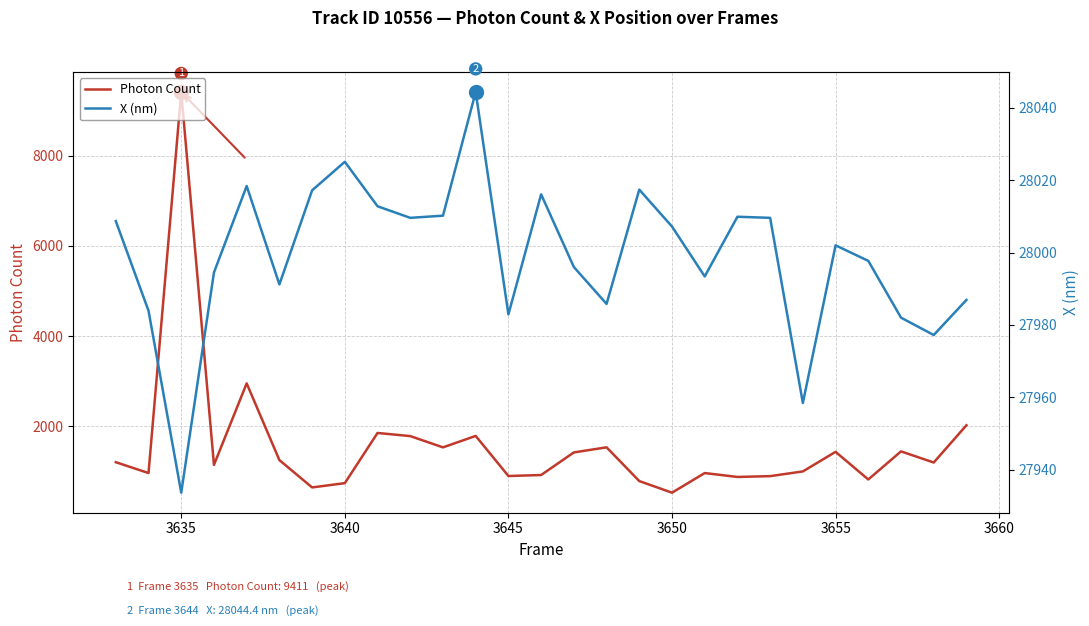

What is the highest value of the Photon Count series?

9411.0